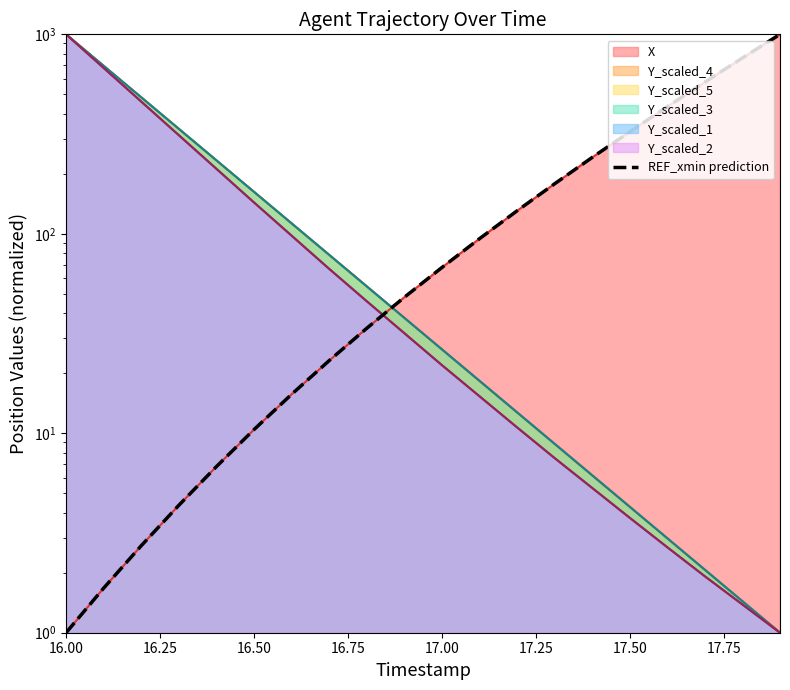

What is the average value?

197.7